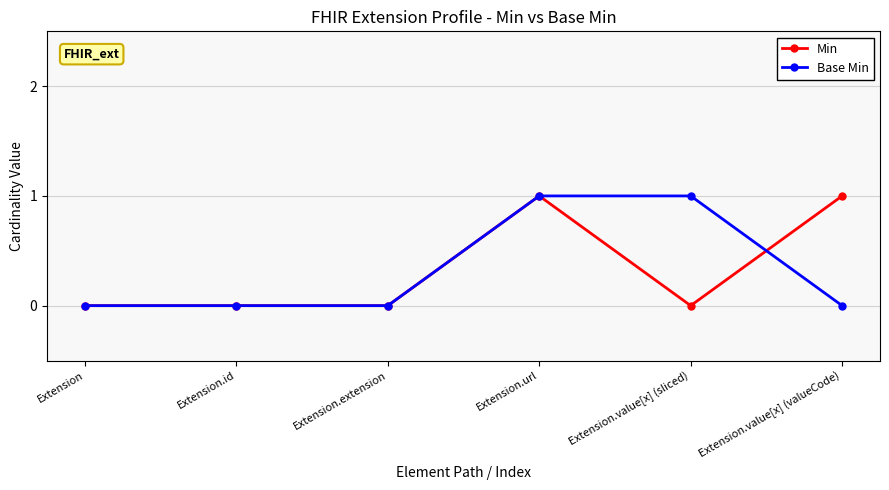

What is the value of the Base Min point at the 5th from the left?

1